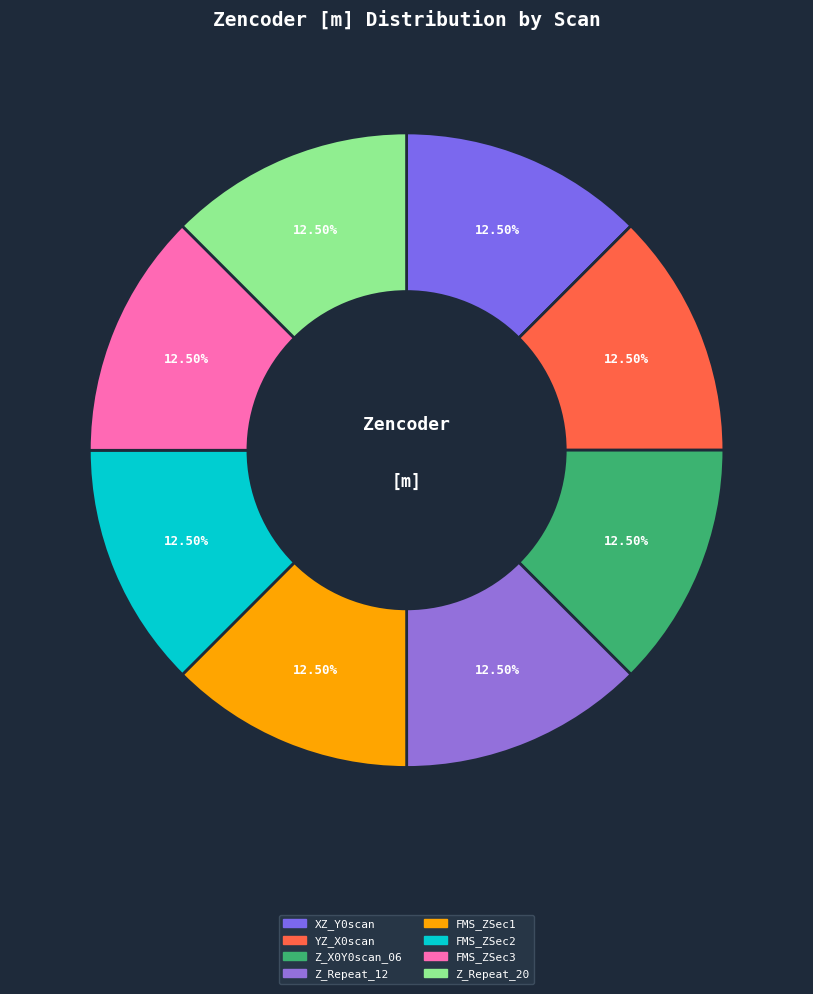

Count the number of slices in the pie.

8